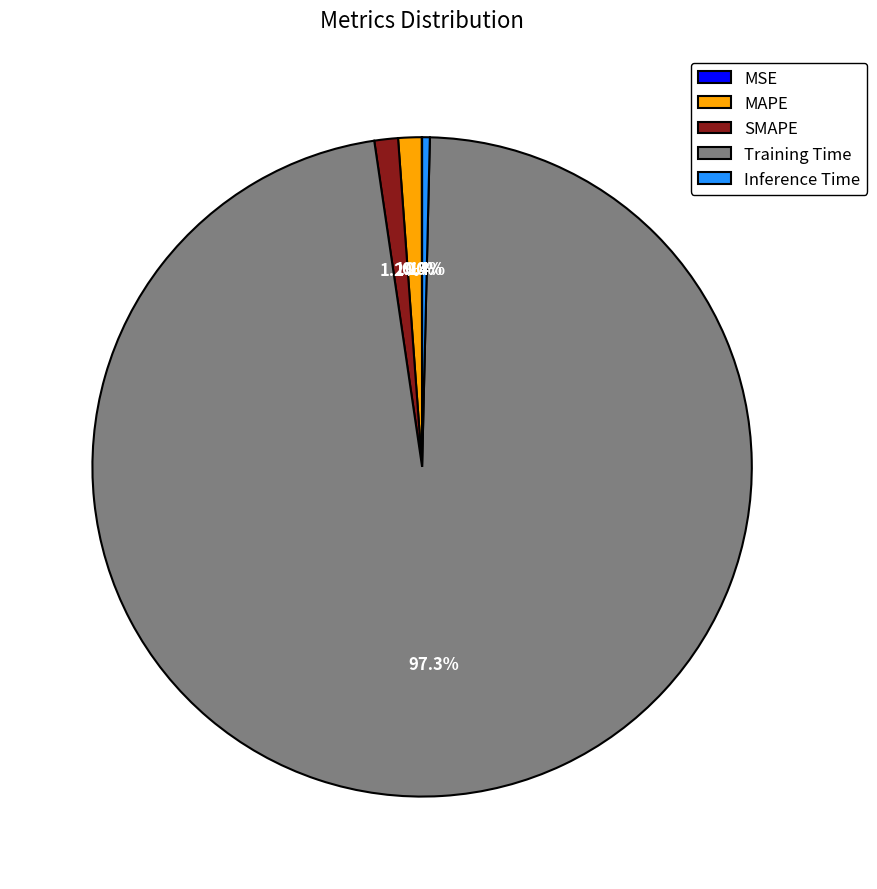

What is the largest slice in the pie chart?

Training Time